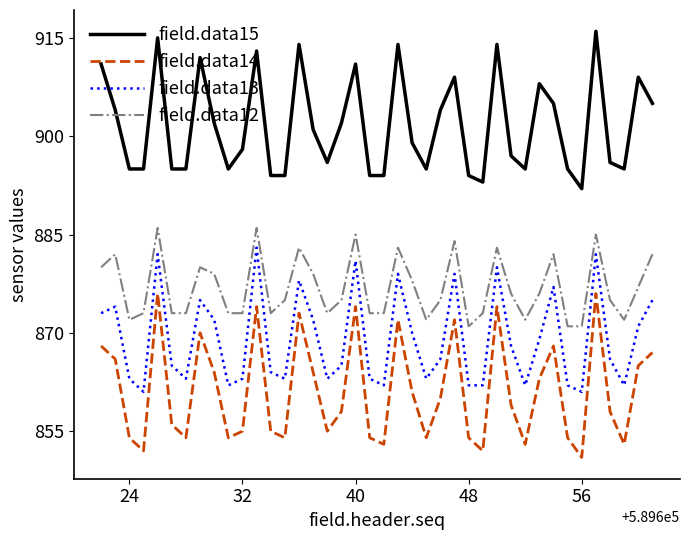

In field.data13, how many points are higher than both neighbors (excluding endpoints)?

11